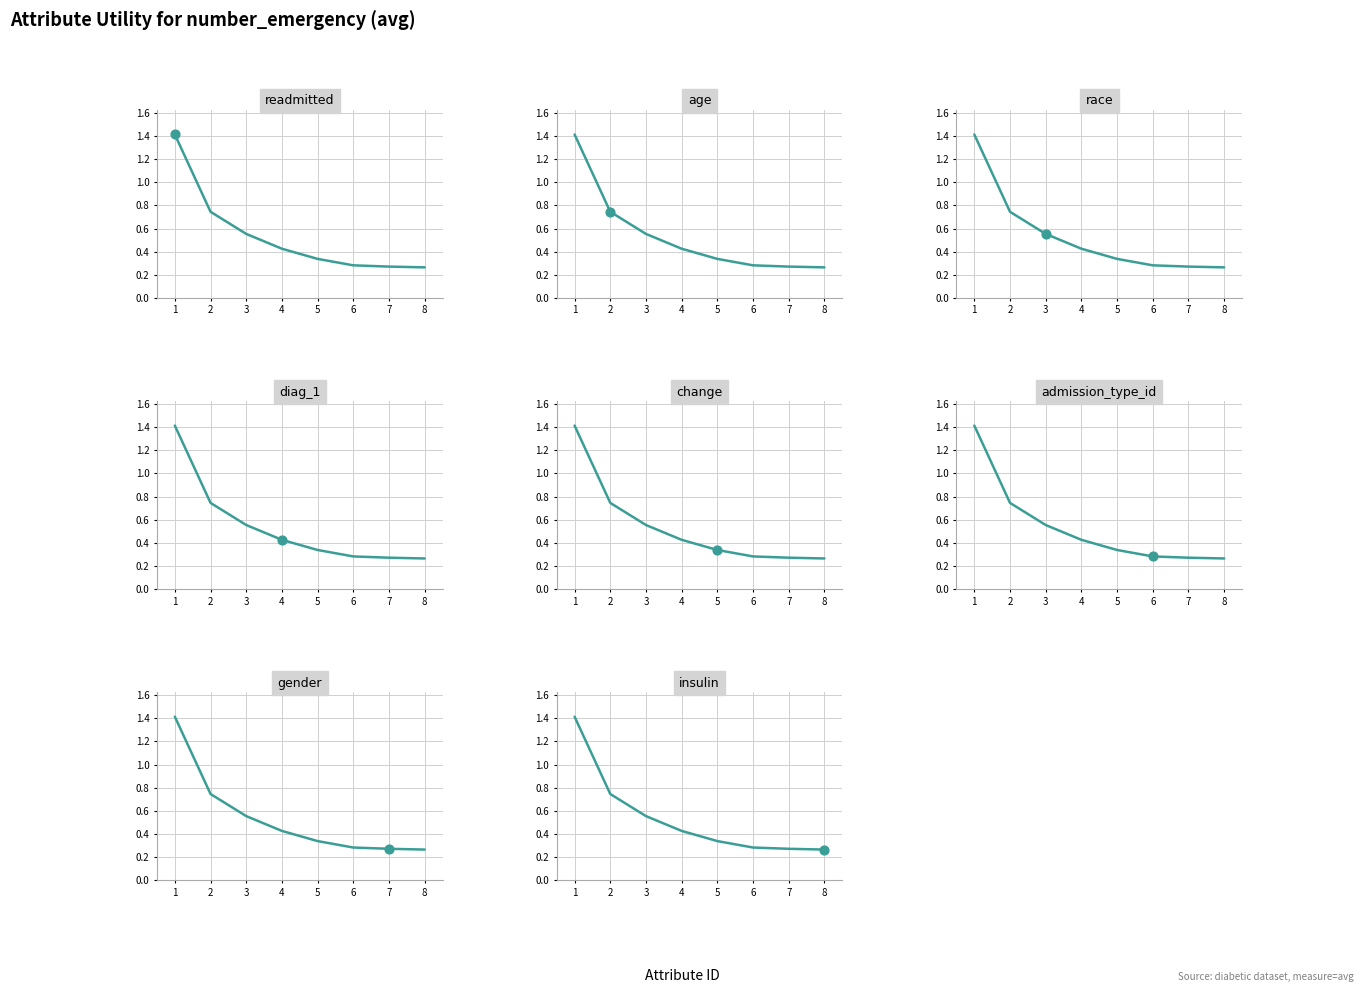

What is the change in value from 3 to 5?

-0.2